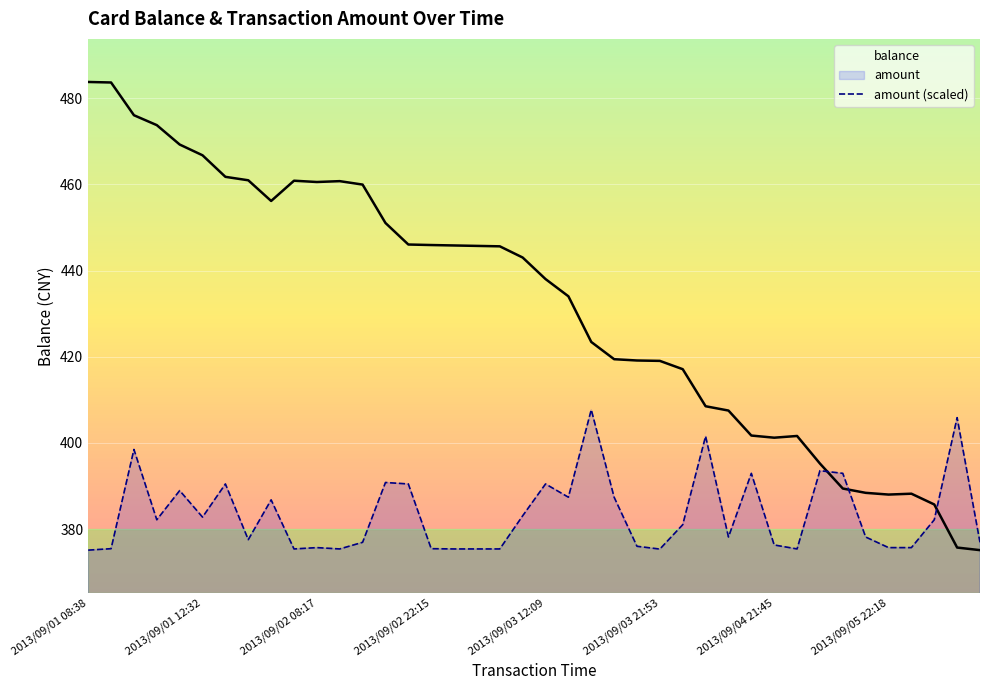

Which series has the widest spread of values?

balance